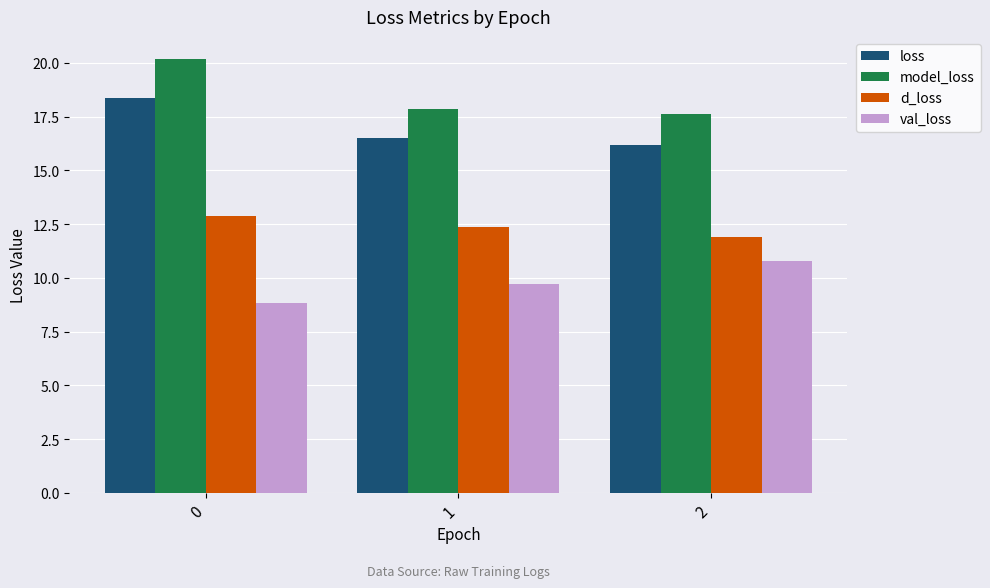

Reading right to left, list all the values displayed in this chart.

loss: 16.2	16.5	18.4
model_loss: 17.6	17.9	20.2
d_loss: 11.9	12.4	12.9
val_loss: 10.8	9.7	8.8